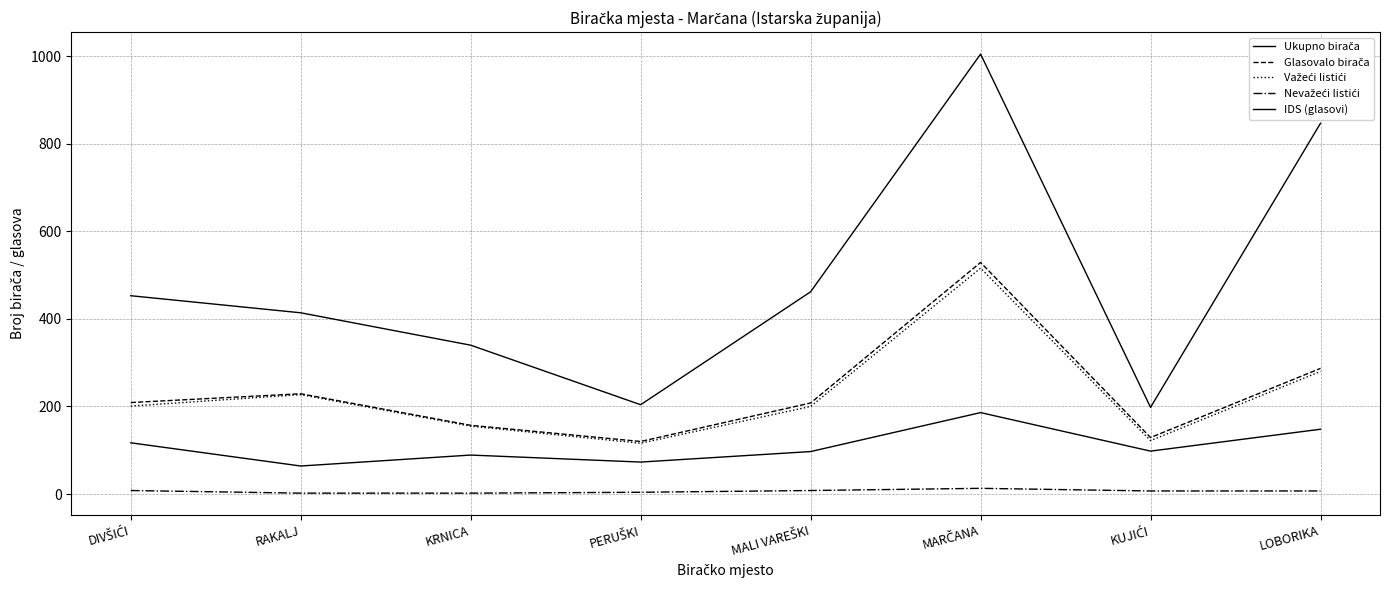

What is the minimum value shown in the chart?

2